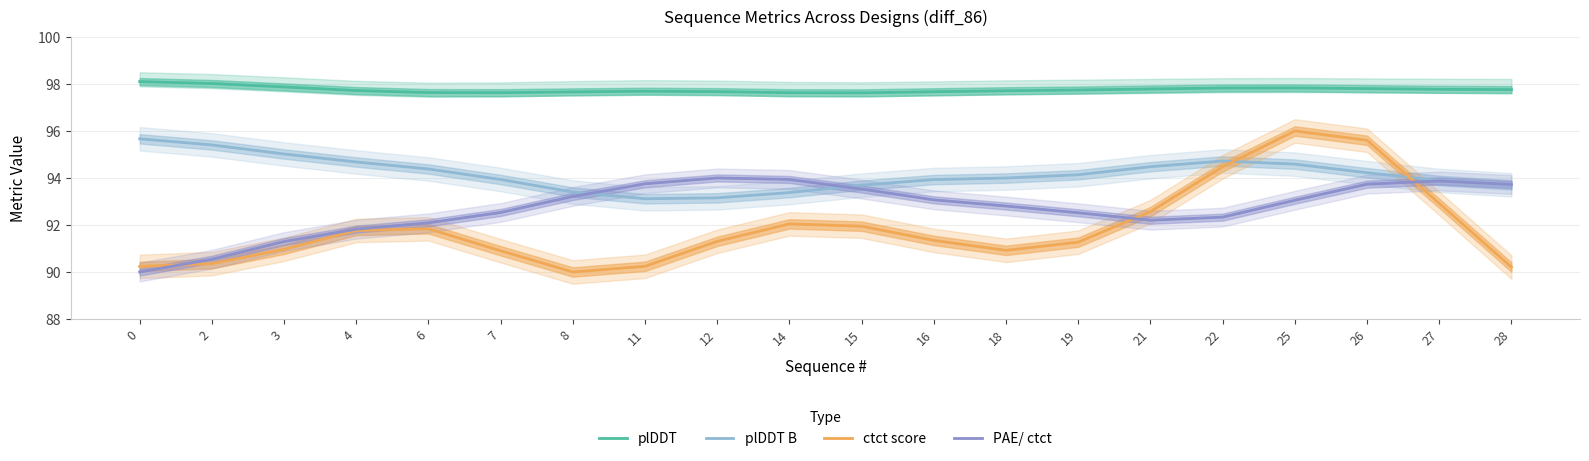

Which series has the widest spread of values?

ctct score